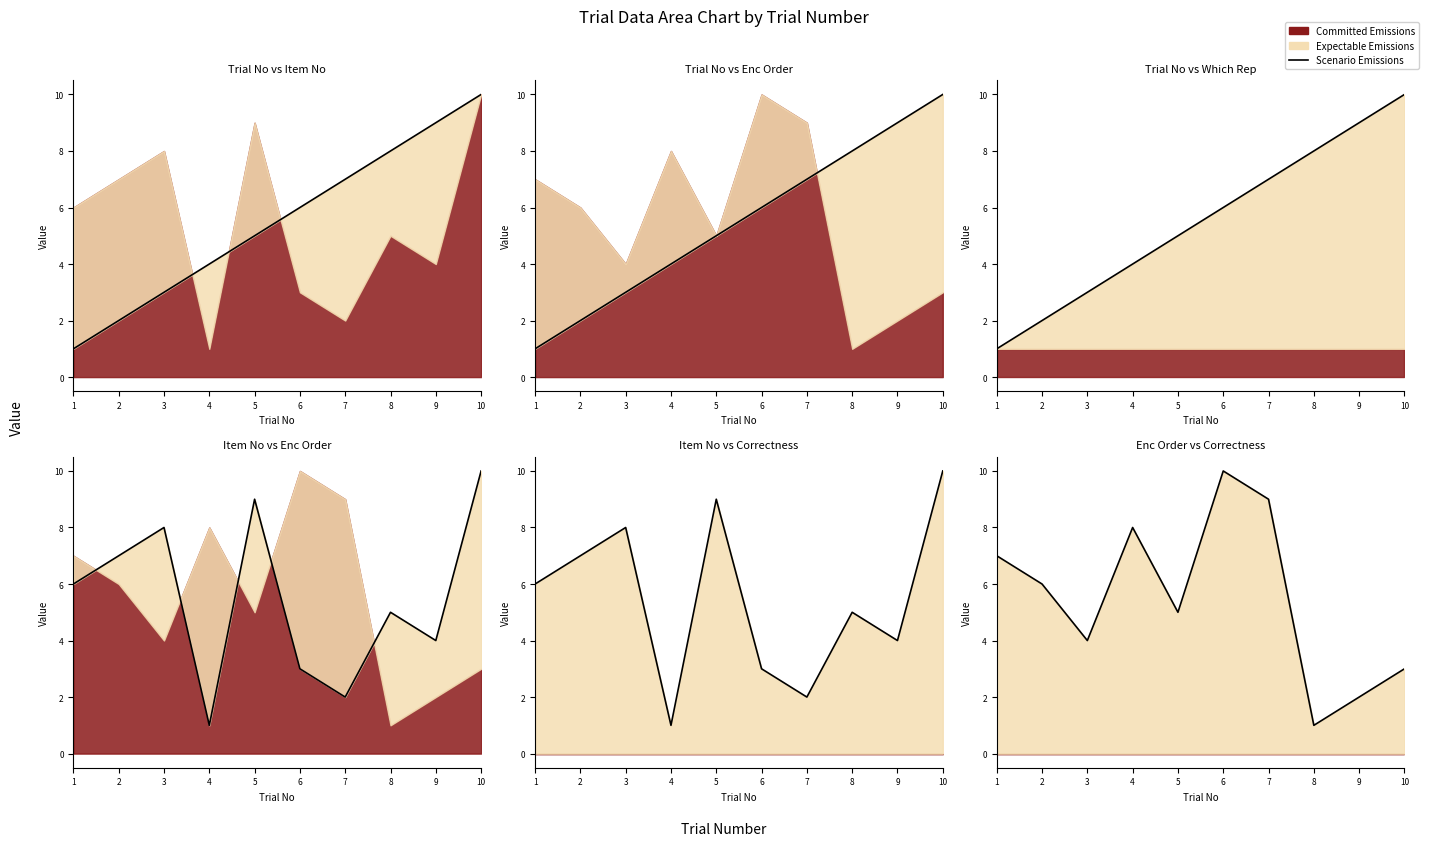

Count the values in the range 3 to 8.

6